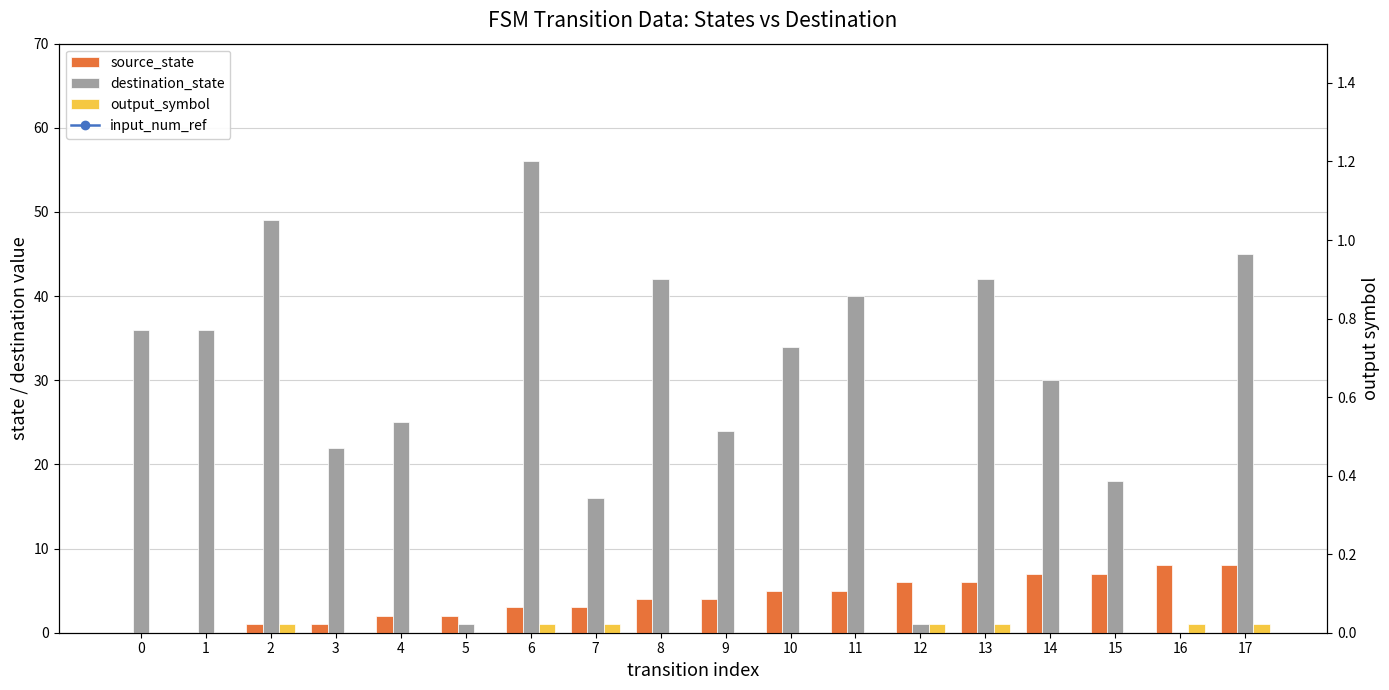

List the labels in order of source_state value, smallest first.

0, 1, 2, 3, 4, 5, 6, 7, 8, 9, 10, 11, 12, 13, 14, 15, 16, 17